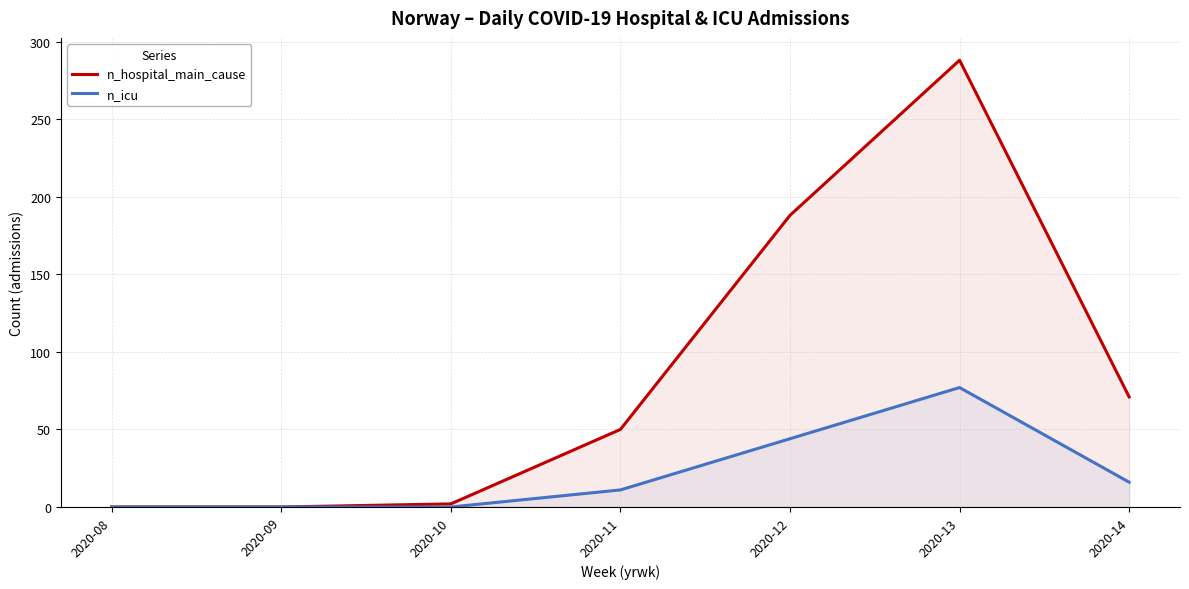

Reading left to right, list all the values displayed in this chart.

n_hospital_main_cause: 2020-08=0	2020-09=0	2020-10=2	2020-11=50	2020-12=188	2020-13=288	2020-14=71
n_icu: 2020-08=0	2020-09=0	2020-10=0	2020-11=11	2020-12=44	2020-13=77	2020-14=16